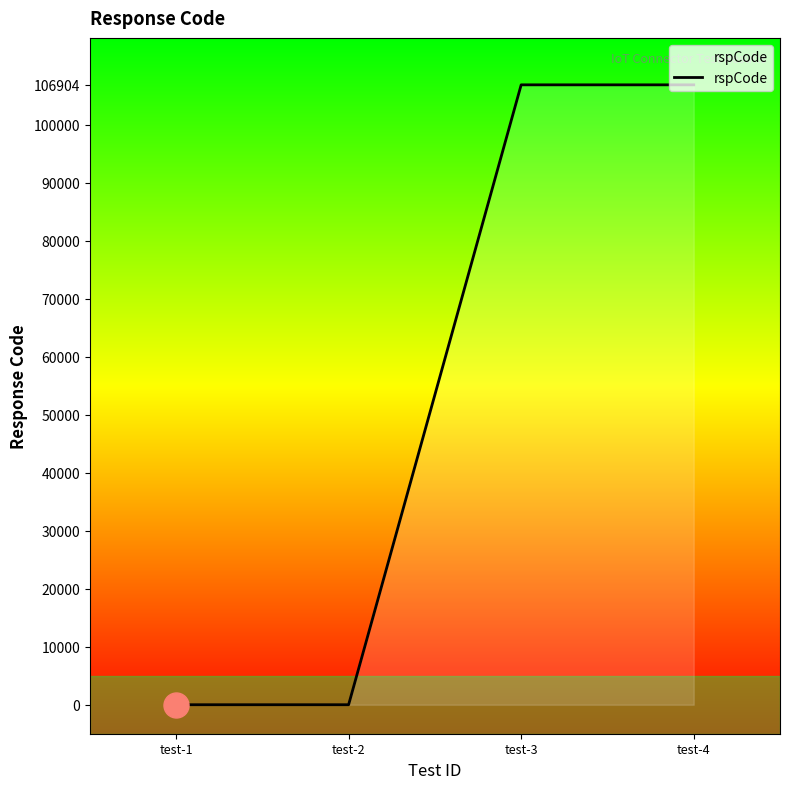

What is the greatest value displayed?

106904